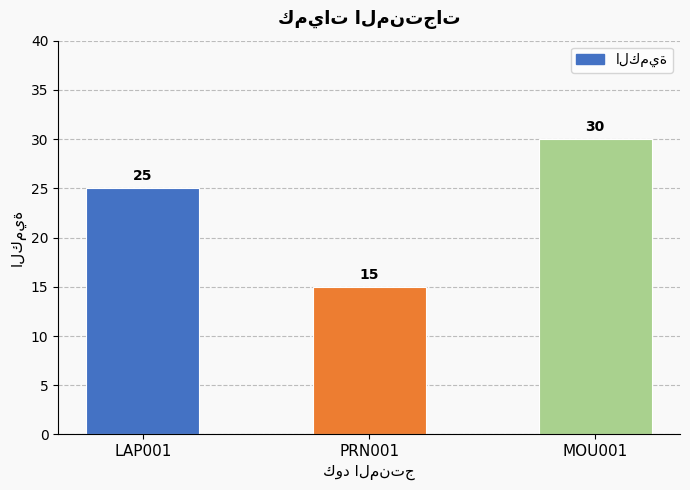

Which label corresponds to the largest value in the chart?

MOU001